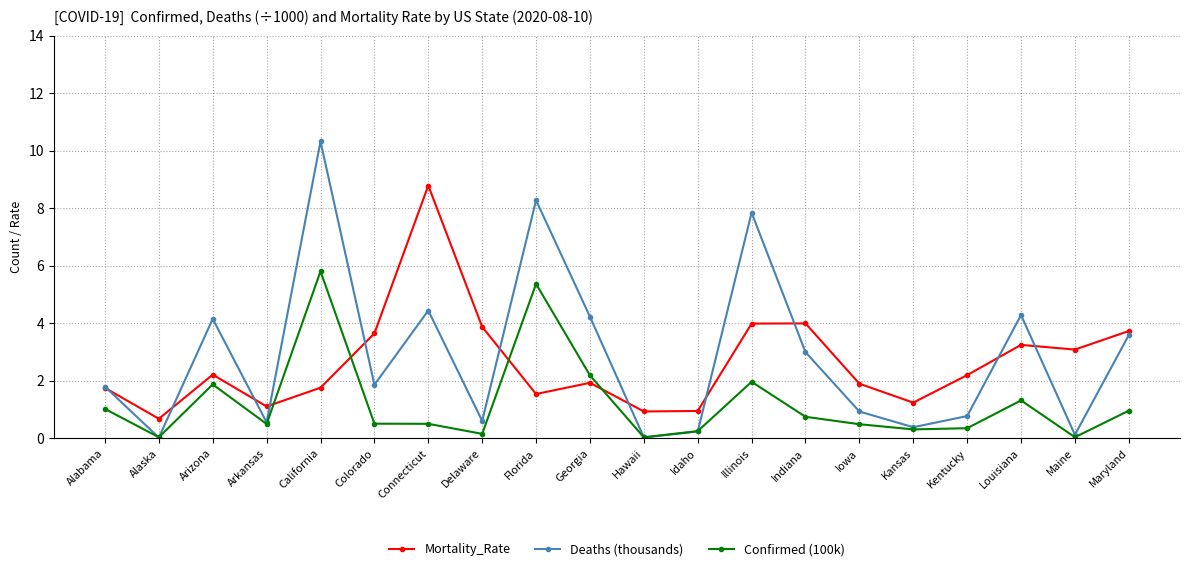

Which series has the widest spread of values?

Deaths (thousands)